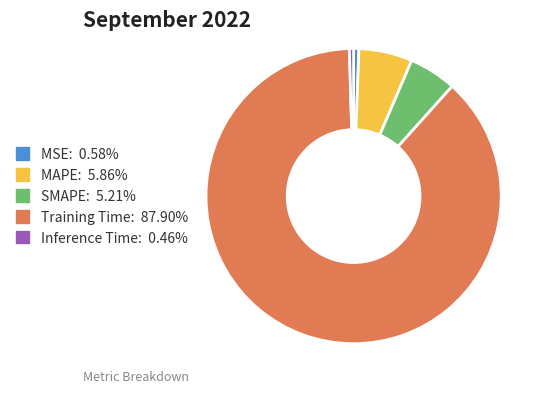

Is there a majority slice in this chart?

Yes